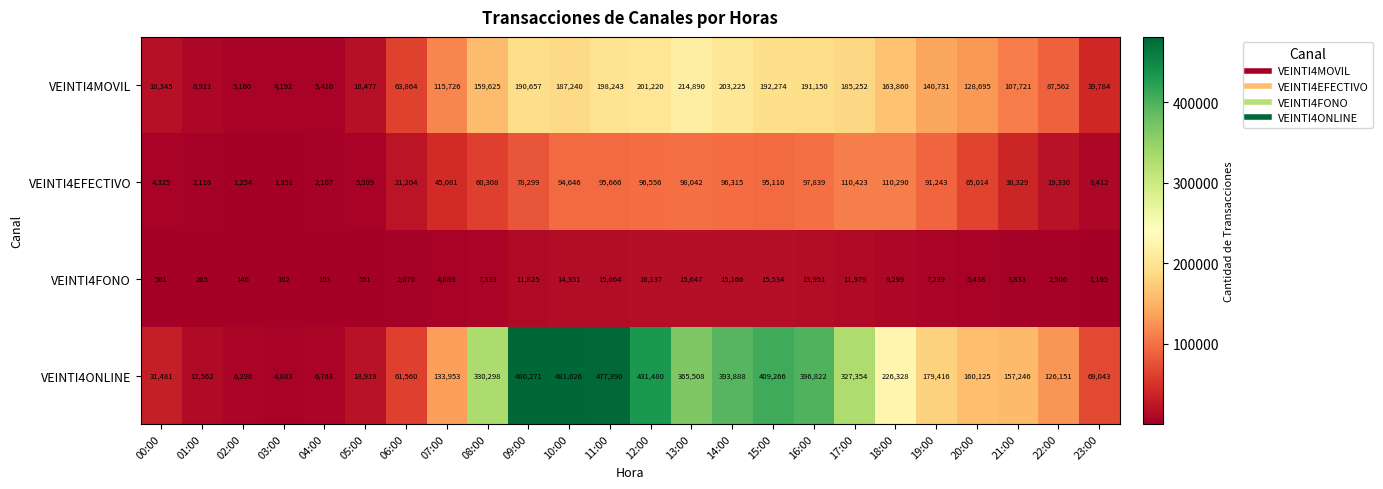

Which series has the widest spread of values?

VEINTI4ONLINE